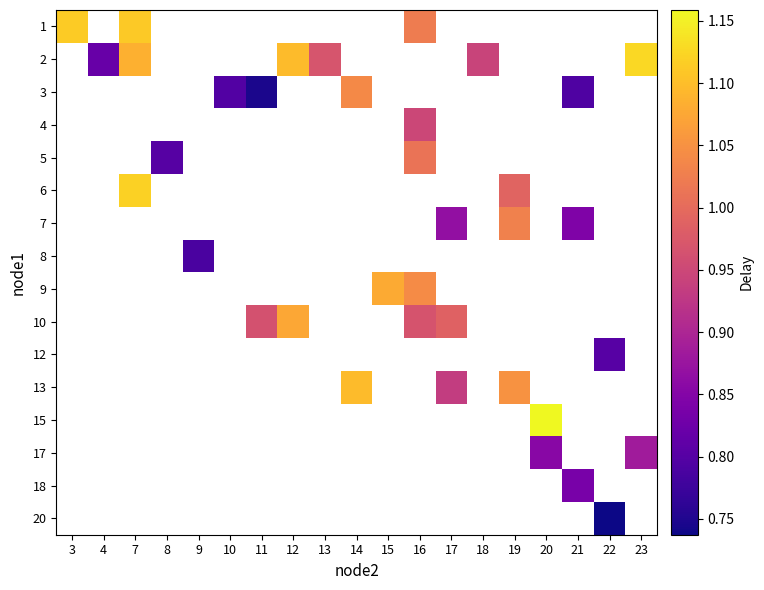

How many distinct data groups are displayed?

16